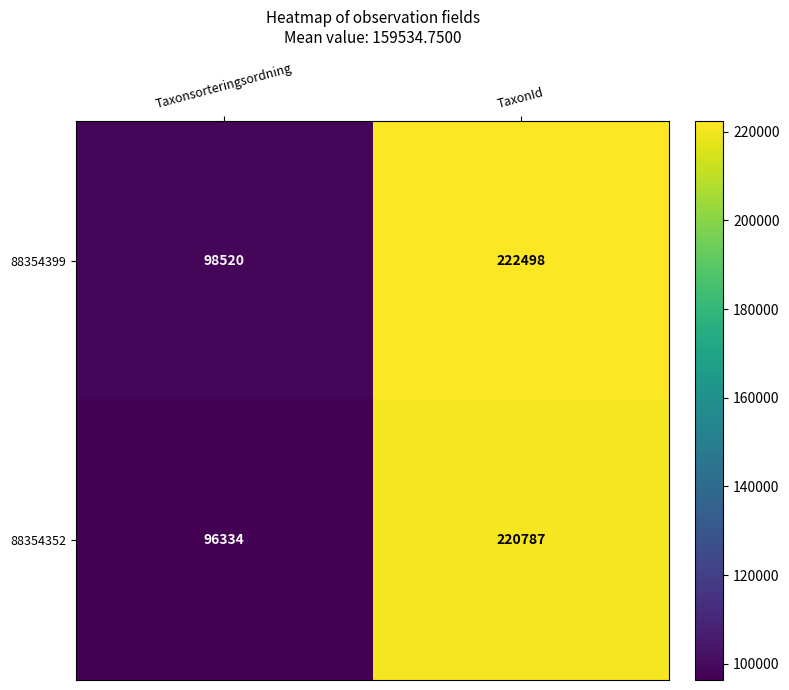

Count the number of categories in the chart.

2